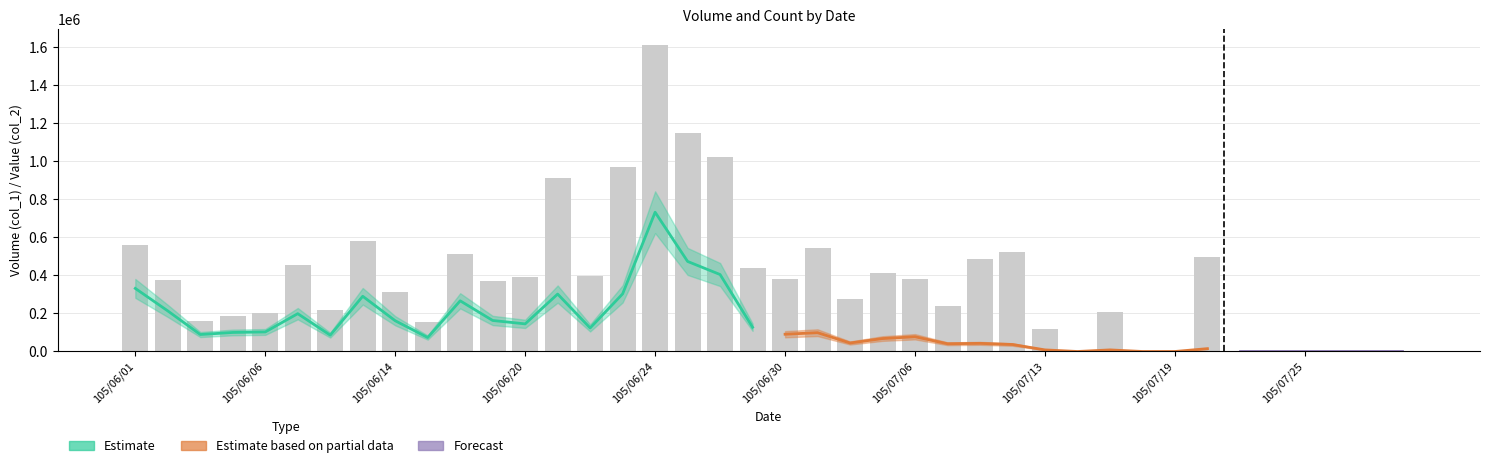

Reading left to right, what are all the values shown in this chart?

col_1: 558000	376000	160000	186000	204000	454000	220000	580000	314000	153000	510000	370000	390000	910000	395000	972000	1613000	1148000	1020000	440000	380000	542000	275000	411000	380000	240000	485000	525000	120000	0	210000	0	0	499000	0	0	0	0	0	0
col_2: 331600	213310	89200	100030	102680	198840	85800	290300	161670	73380	266420	163000	145200	301900	123650	302900	732120	473420	404600	127550	90700	98880	44650	67960	77500	40700	42750	36750	8400	0	8400	0	0	14970	0	0	0	0	0	0
col_8: 37	28	13	5	12	25	10	18	21	13	23	18	8	21	12	9	40	17	29	15	11	11	9	9	10	8	10	5	2	0	3	0	0	6	0	0	0	0	0	0